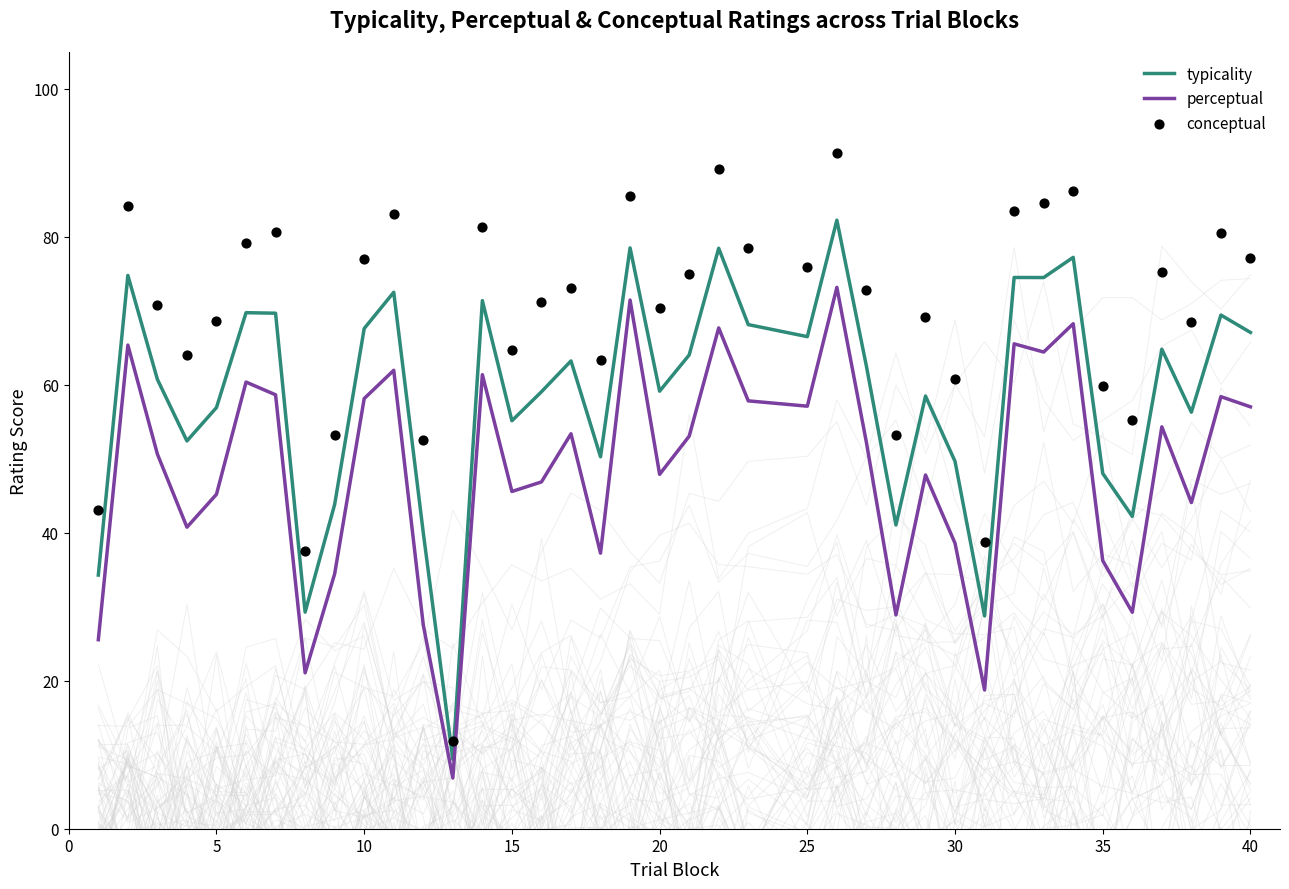

What is the maximum value for typicality?

82.3